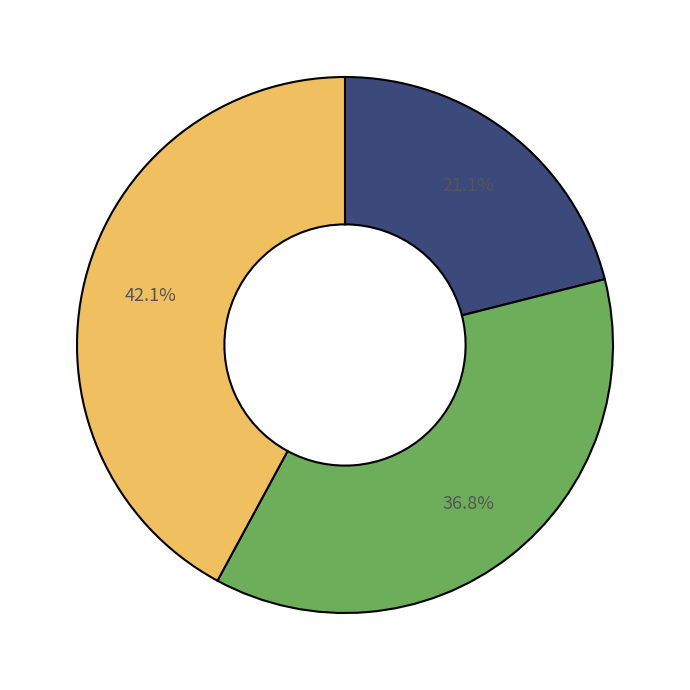

Is there any slice that represents more than half of the pie?

No